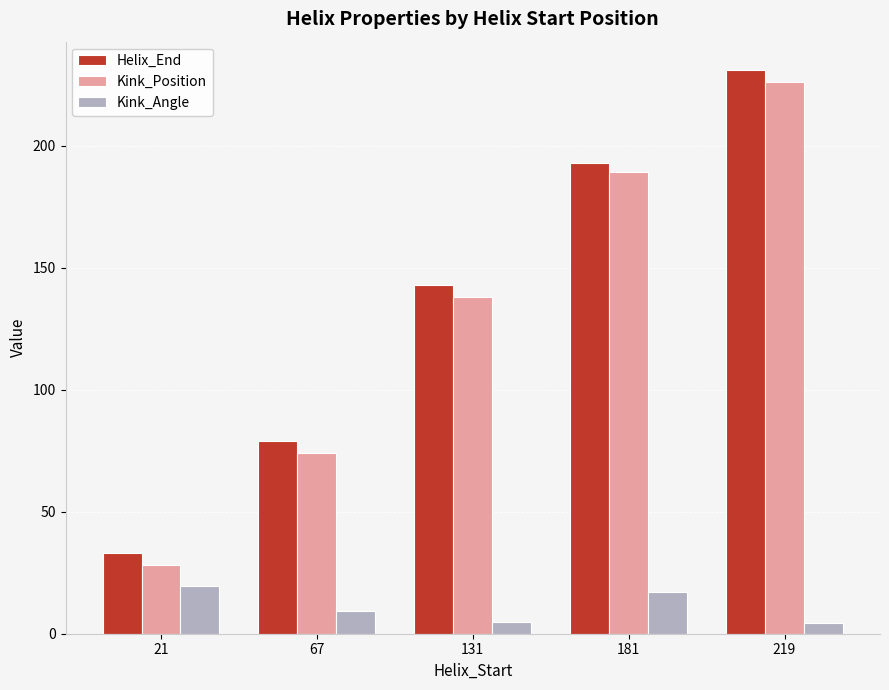

Is it true that Helix_End equals 208.8 at 131?

False